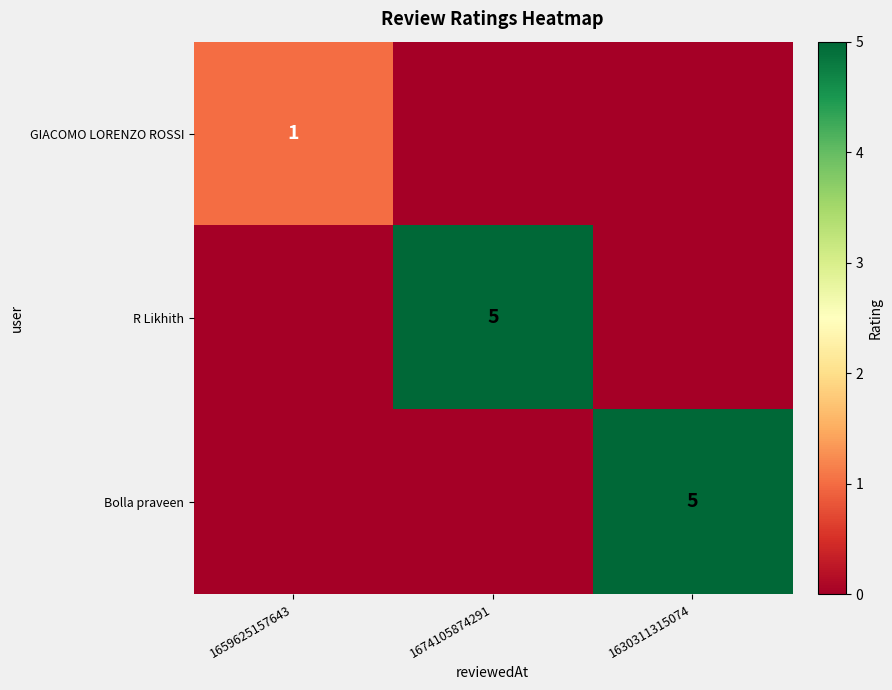

True or false: GIACOMO LORENZO ROSSI has a value of 2 at 1659625157643.

False